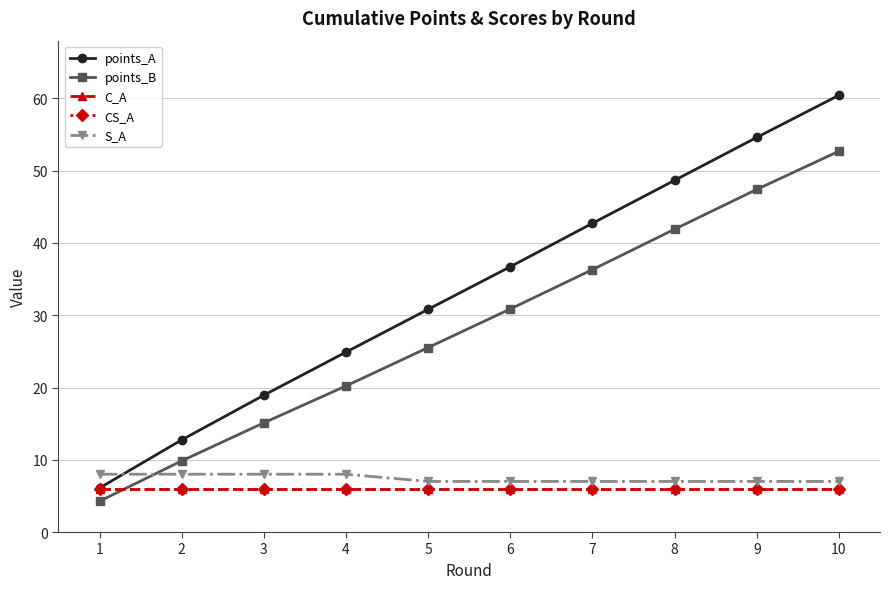

Reading left to right, extract all data points from this chart.

points_A: 1=6.1	2=12.8	3=18.9	4=24.9	5=30.8	6=36.7	7=42.7	8=48.7	9=54.6	10=60.4
points_B: 1=4.3	2=9.8	3=15.1	4=20.2	5=25.5	6=30.9	7=36.3	8=41.9	9=47.4	10=52.7
C_A: 1=6.0	2=6.0	3=6.0	4=6.0	5=6.0	6=6.0	7=6.0	8=6.0	9=6.0	10=6.0
CS_A: 1=6.0	2=6.0	3=6.0	4=6.0	5=6.0	6=6.0	7=6.0	8=6.0	9=6.0	10=6.0
S_A: 1=8.0	2=8.0	3=8.0	4=8.0	5=7.0	6=7.0	7=7.0	8=7.0	9=7.0	10=7.0